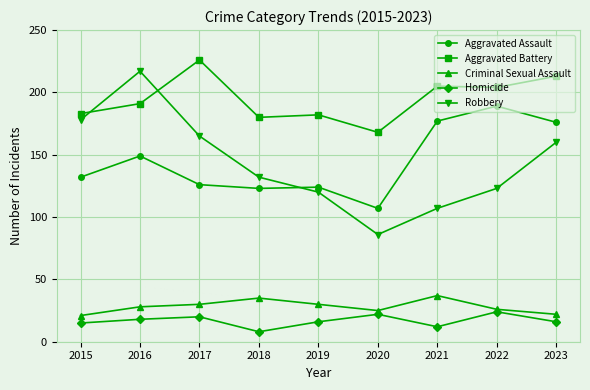

Is it true that Aggravated Assault equals 124 at 2019?

True